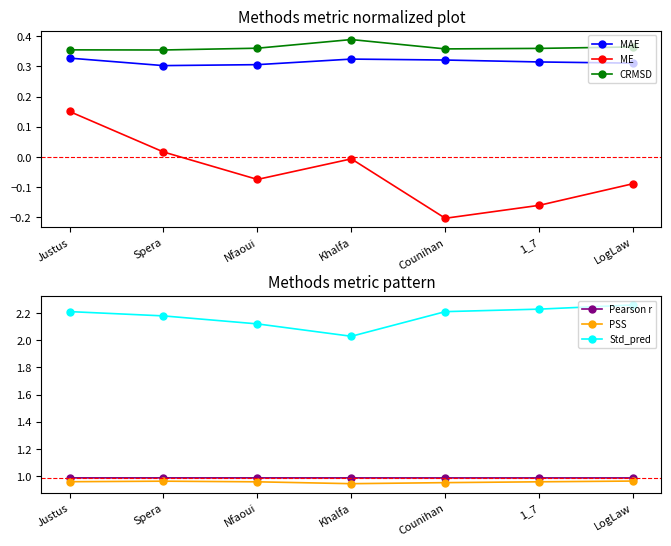

Reading right to left, extract all data points from this chart.

MAE: 0.3	0.3	0.3	0.3	0.3	0.3	0.3
ME: -0.1	-0.2	-0.2	-0.0	-0.1	0.0	0.2
CRMSD: 0.4	0.4	0.4	0.4	0.4	0.4	0.4
Pearson r: 1.0	1.0	1.0	1.0	1.0	1.0	1.0
PSS: 1.0	1.0	1.0	0.9	1.0	1.0	1.0
Std_pred: 2.3	2.2	2.2	2.0	2.1	2.2	2.2